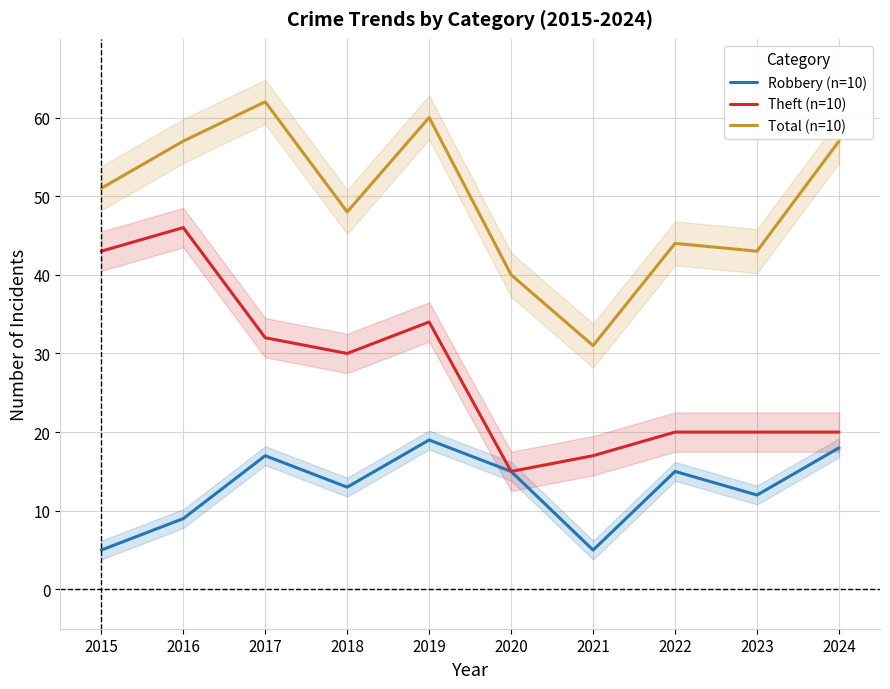

The value of Robbery (n=10) at 2020 is 15. True or false?

True